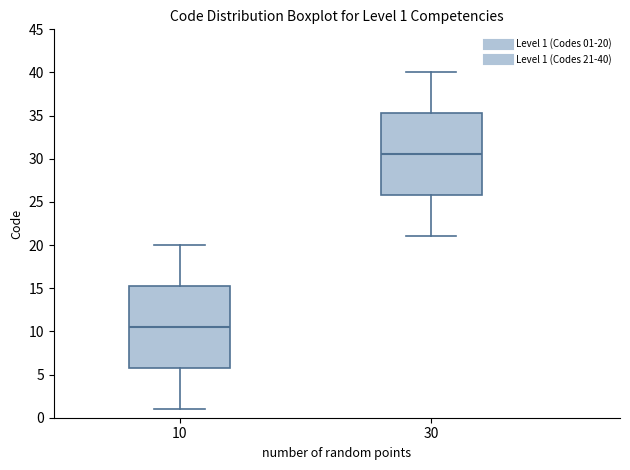

Which box's median line is the highest?

30